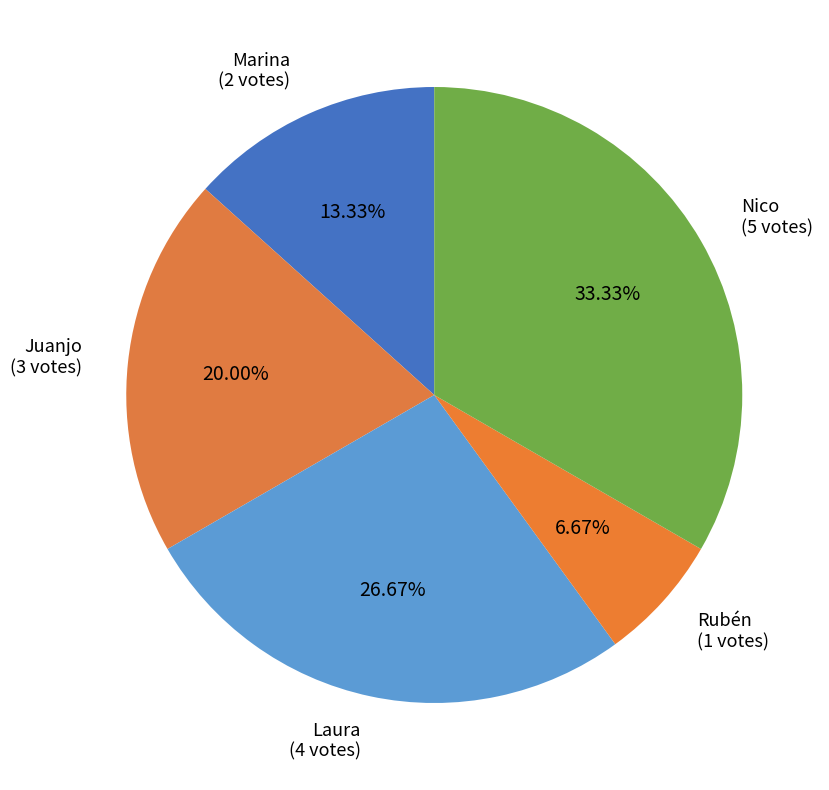

How many slices are in this pie chart?

5